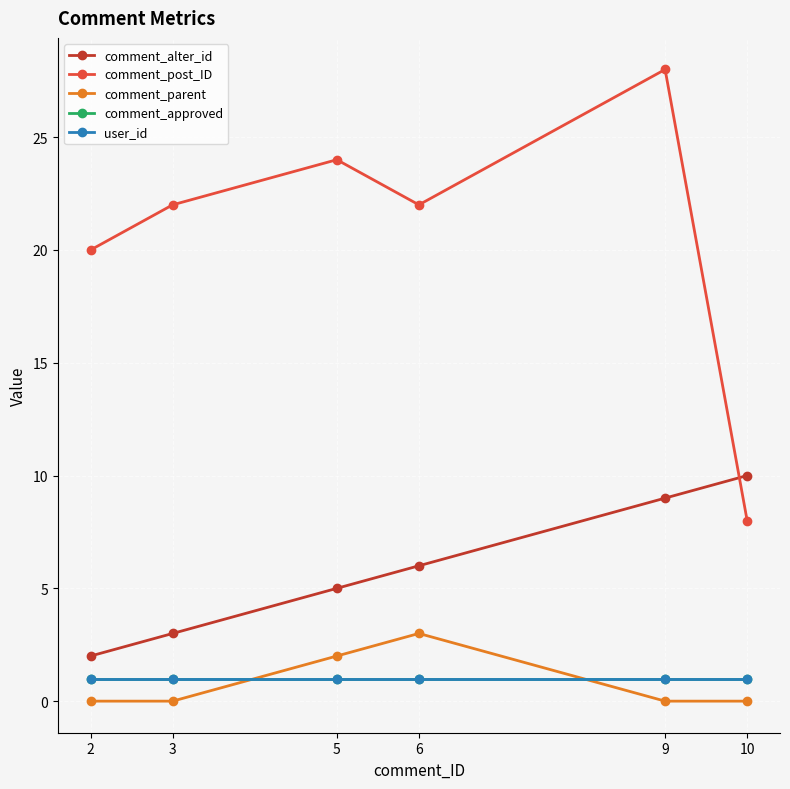

Reading left to right, what are all the values shown in this chart?

comment_alter_id: 2	3	5	6	9	10
comment_post_ID: 20	22	24	22	28	8
comment_parent: 0	0	2	3	0	0
comment_approved: 1	1	1	1	1	1
user_id: 1	1	1	1	1	1